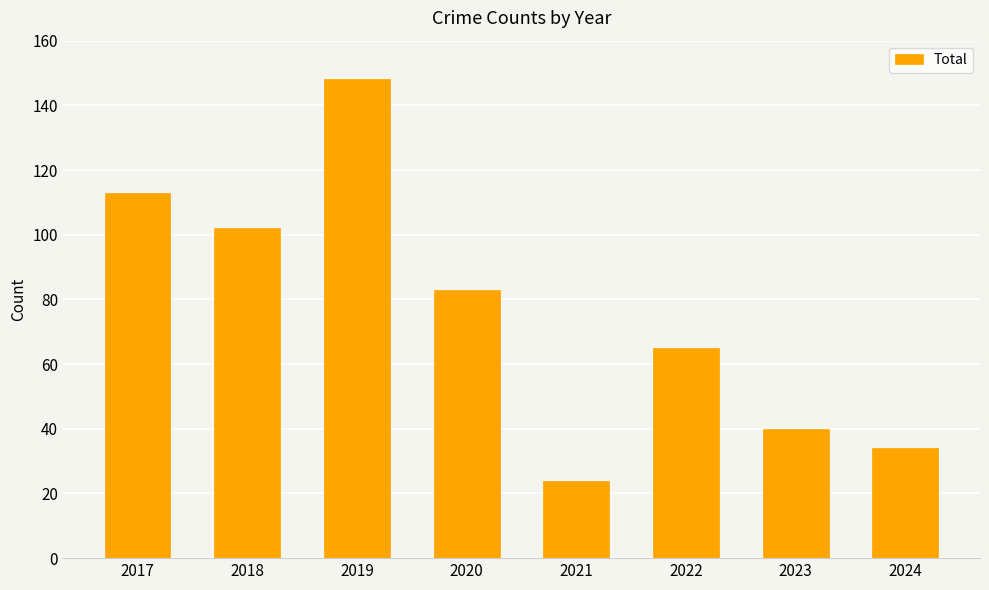

List the labels in order of value, smallest first.

2021, 2024, 2023, 2022, 2020, 2018, 2017, 2019